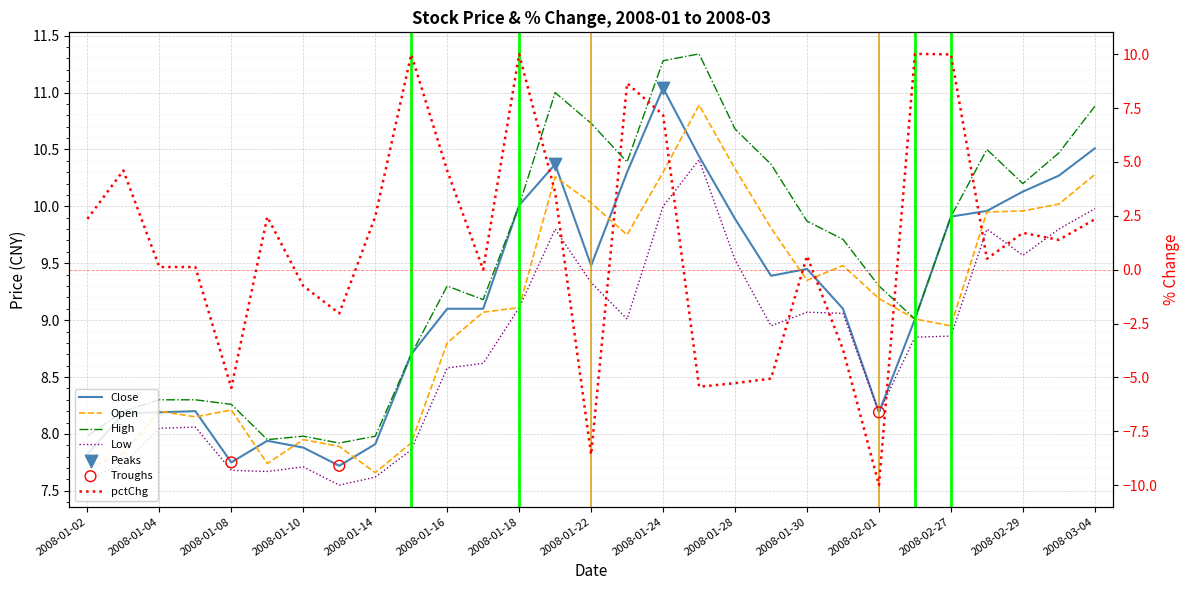

Which series reaches the minimum Y coordinate?

pctChg